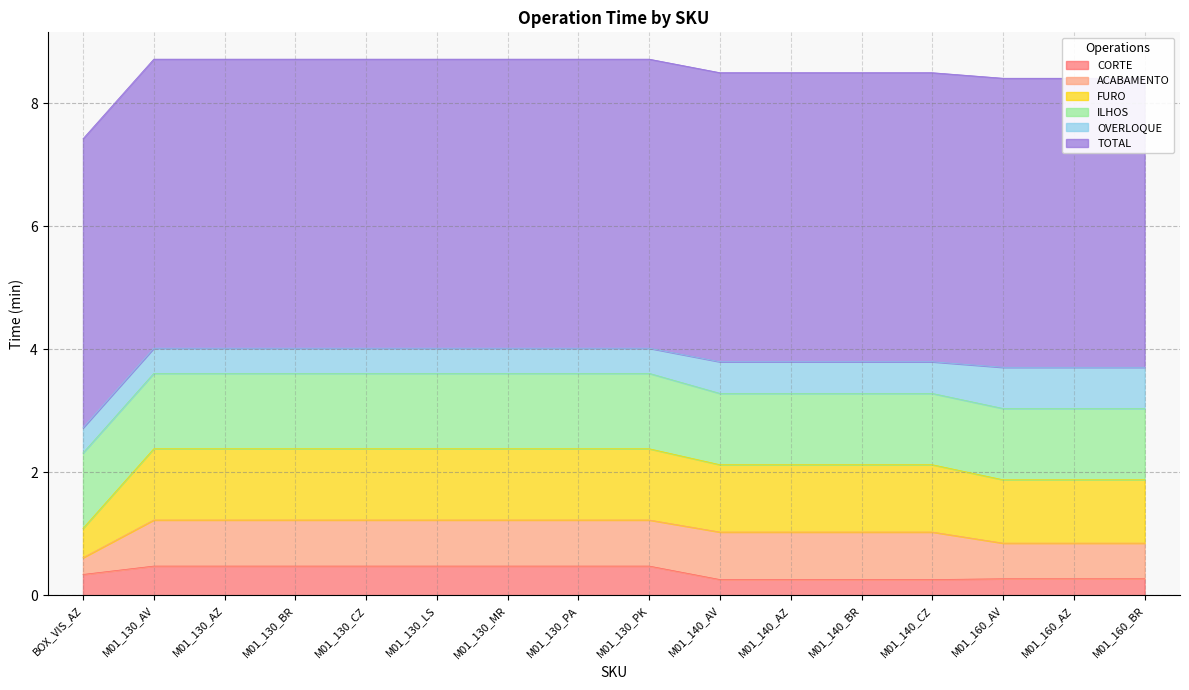

What is the difference between the highest and lowest values at M01_140_CZ?

4.4